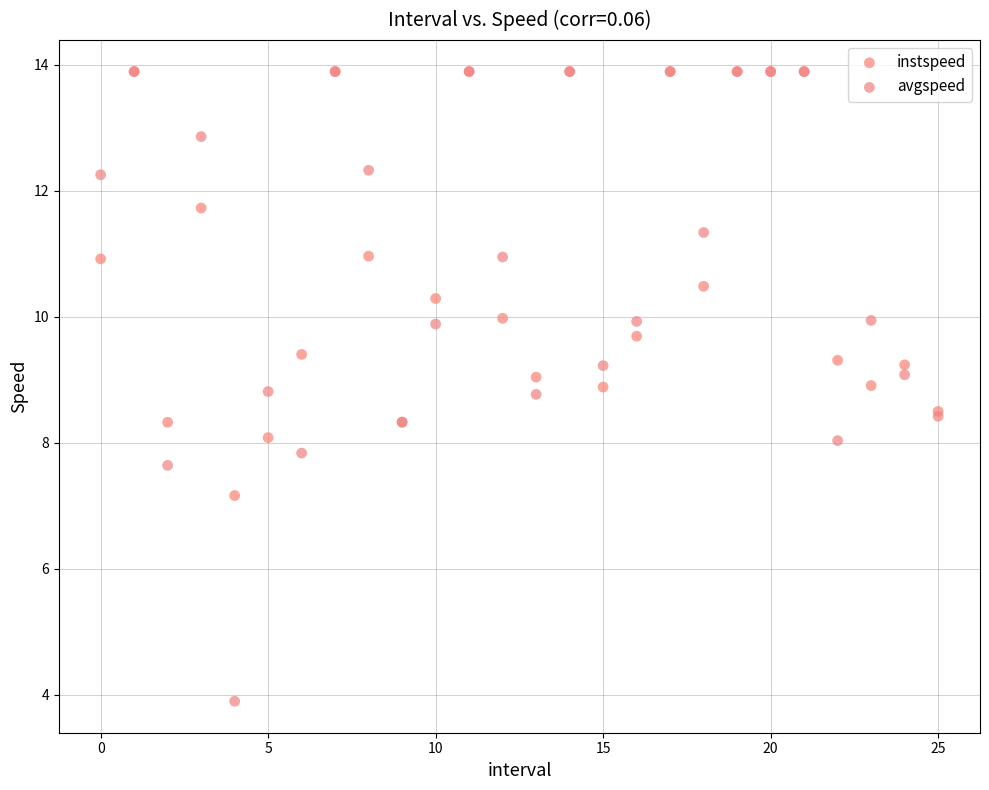

Which series has the largest Y range (max minus min)?

avgspeed